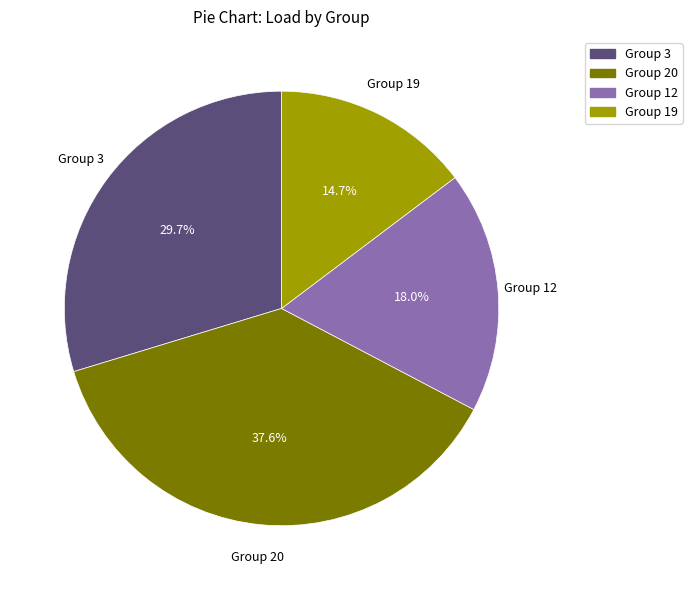

To the nearest percent, what is the difference between the largest and smallest slice percentages?

23%